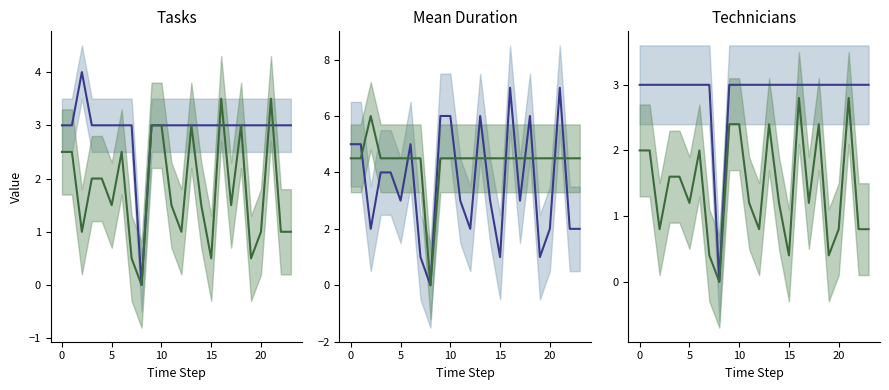

Between 15 and 21, which series saw the biggest shift?

Duration-based